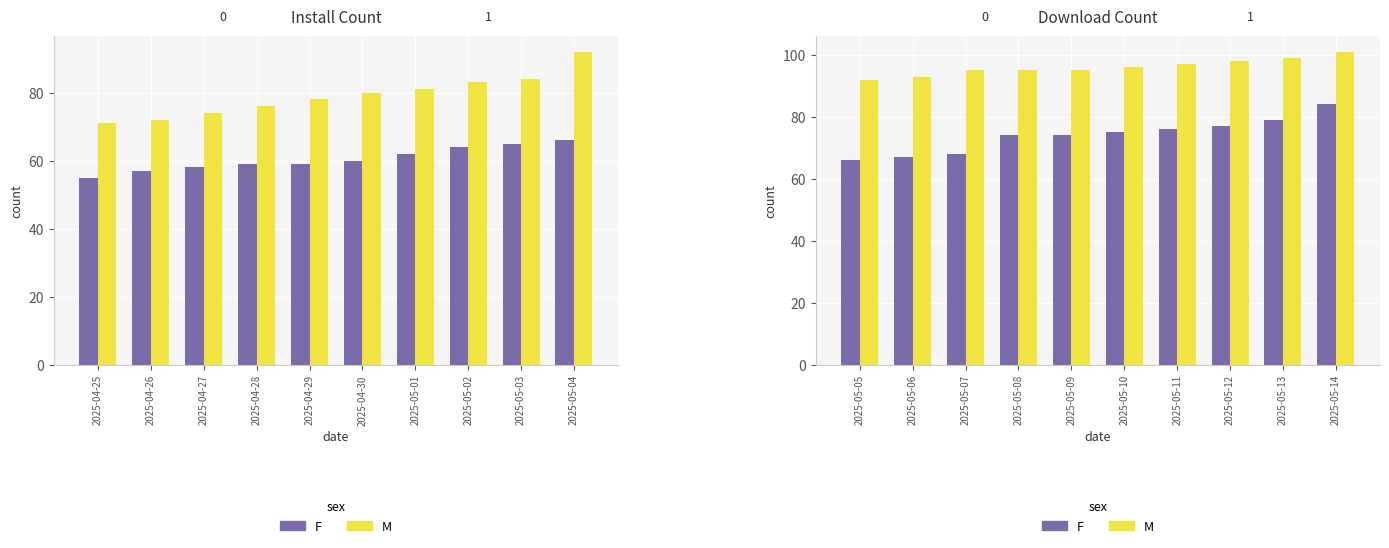

What is the average value of the F series?

74